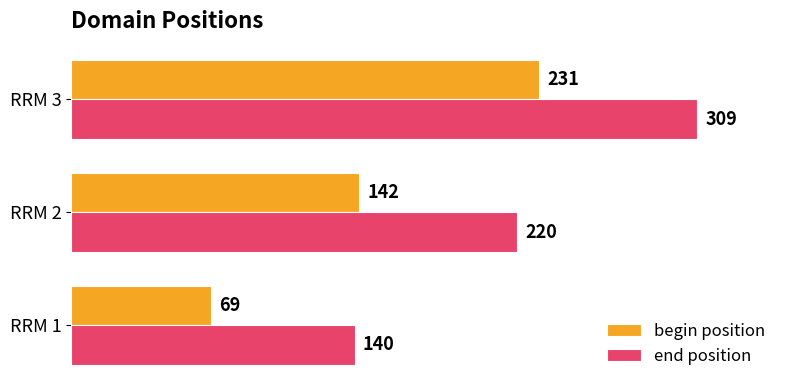

What are all the series names shown in the legend?

begin position, end position